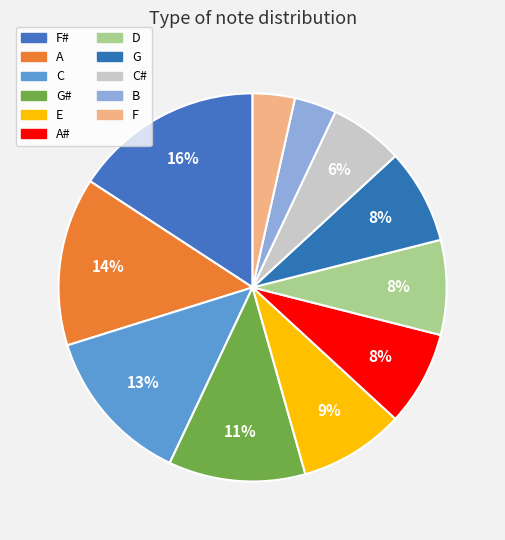

Count the number of slices in the pie.

11